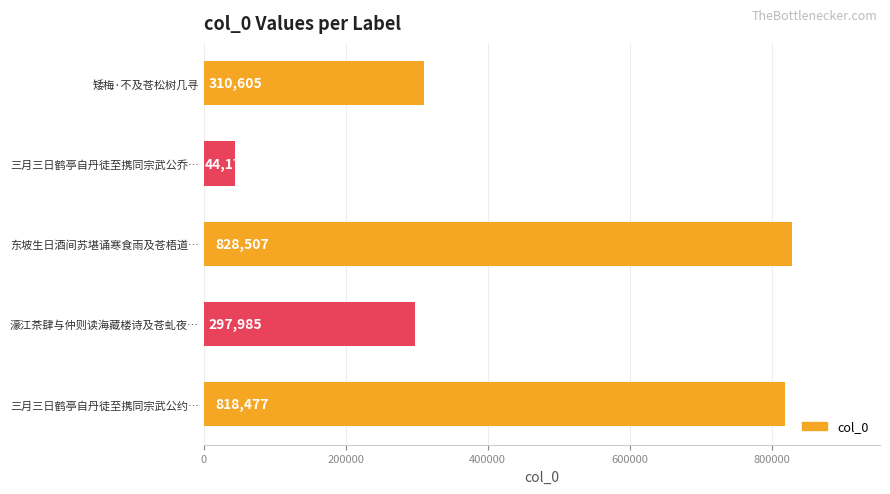

Which has a higher value, 三月三日鹤亭自丹徒至携同宗武公乔… or 东坡生日酒间苏堪诵寒食雨及苍梧道…?

东坡生日酒间苏堪诵寒食雨及苍梧道…